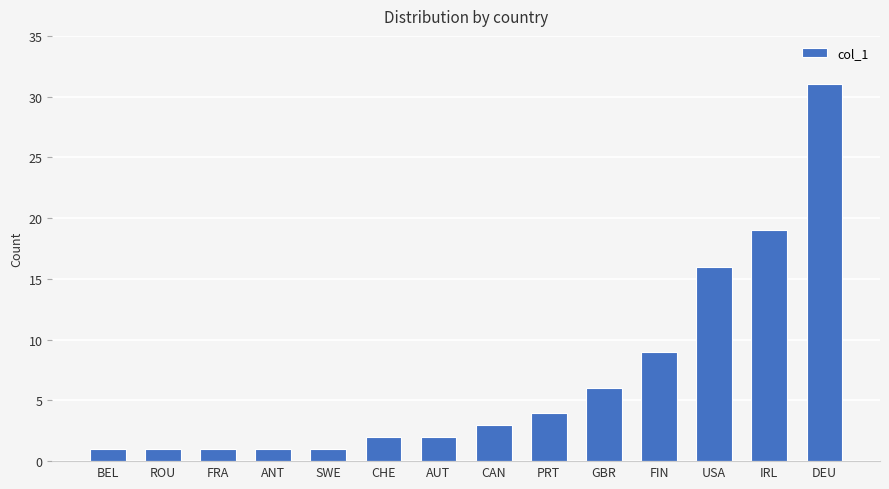

What is the ratio of the value at FIN to the value at PRT?

2.2